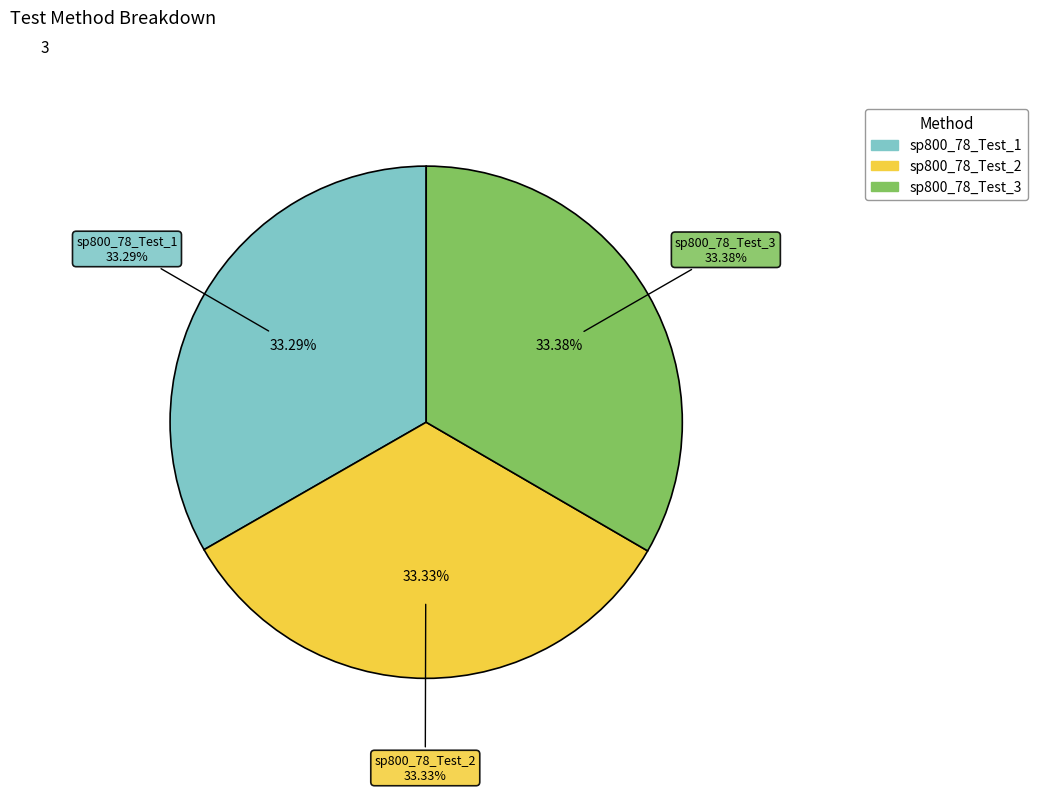

Which has a higher value, sp800_78_Test_2 or sp800_78_Test_1?

sp800_78_Test_2